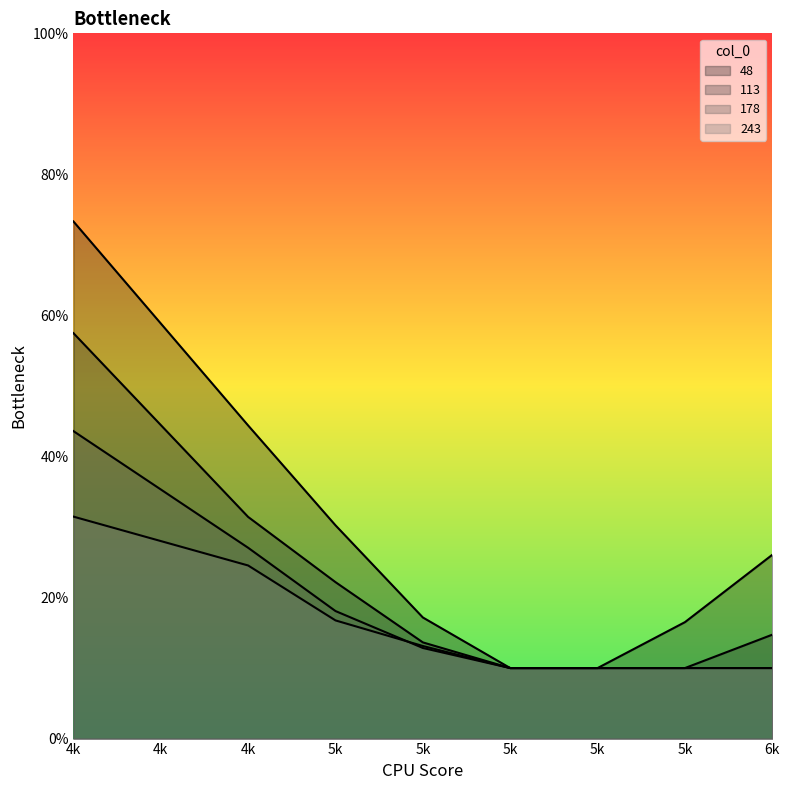

At which label is 243 closest to 0?

5k